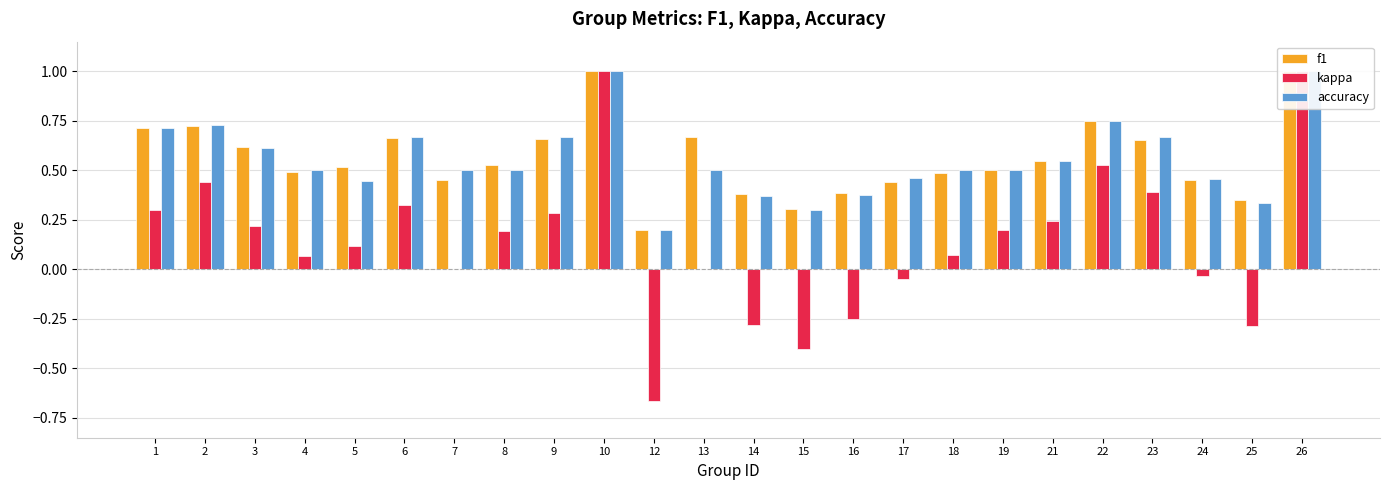

What is the sum of all kappa values?

3.4